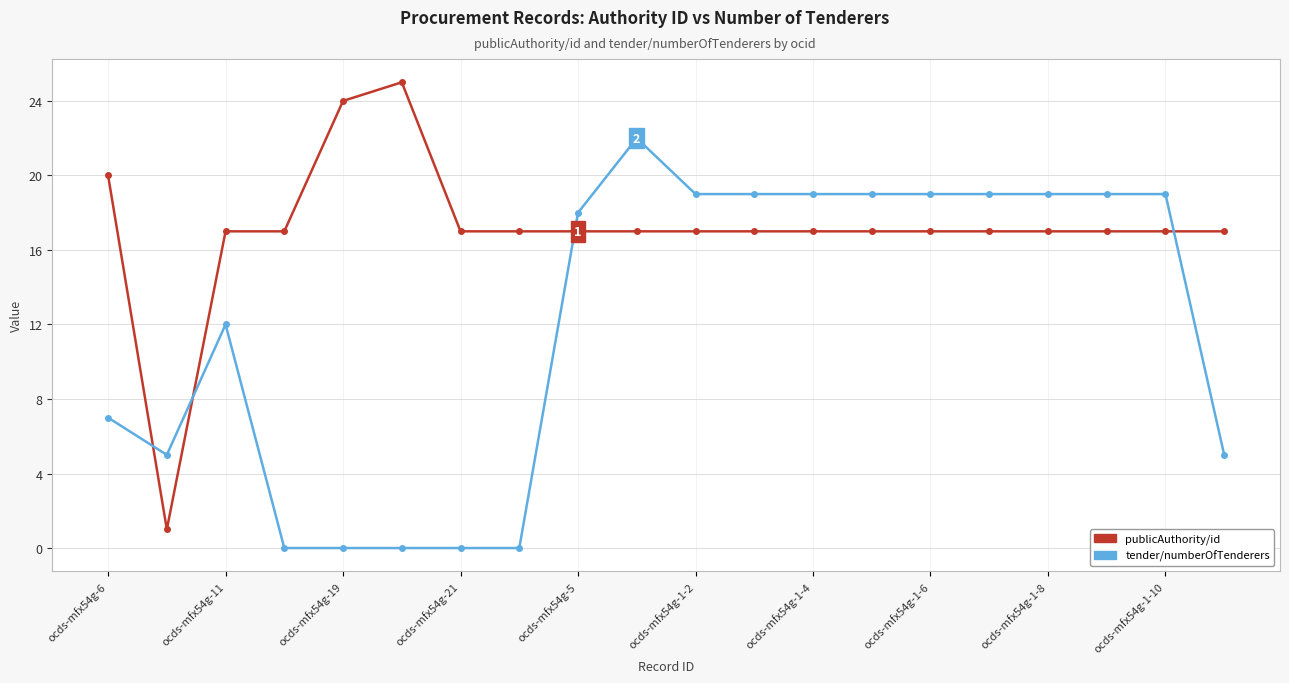

What is the highest value of the tender/numberOfTenderers series?

22